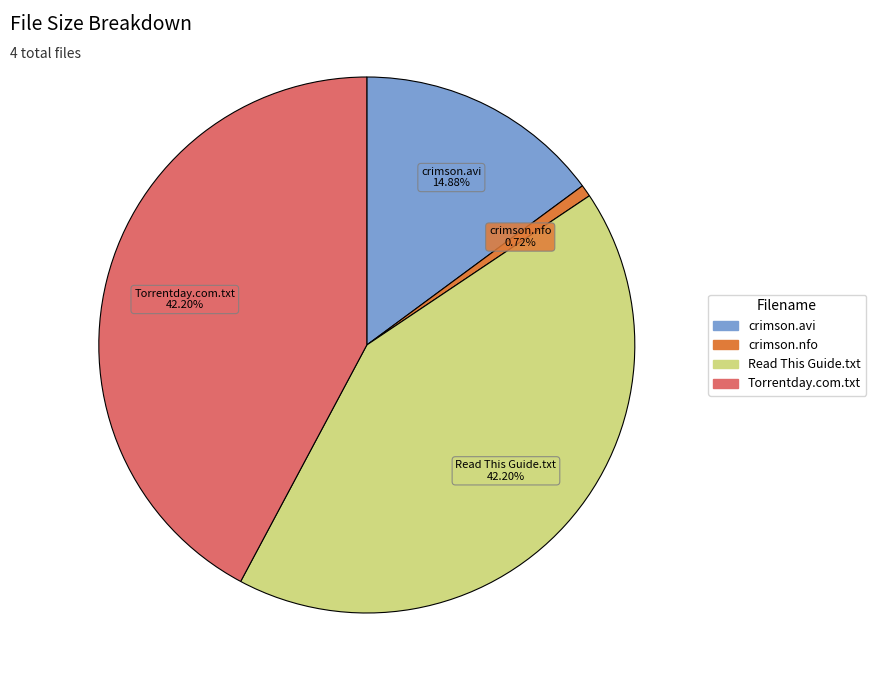

Does any single category account for the majority?

No